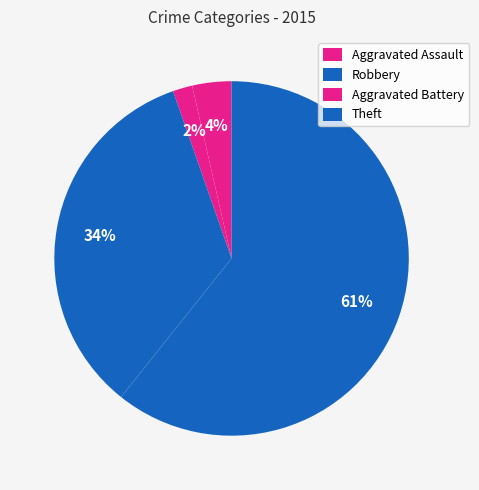

Rank the categories by value from highest to lowest.

Theft, Robbery, Aggravated Assault, Aggravated Battery